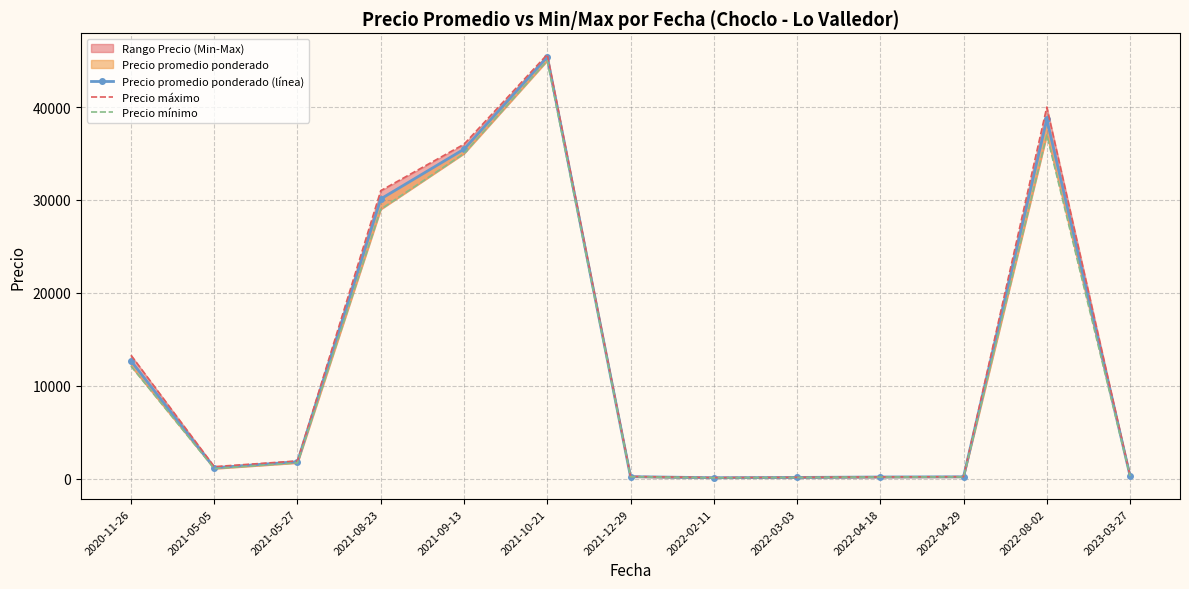

How many lines are shown in the chart?

3